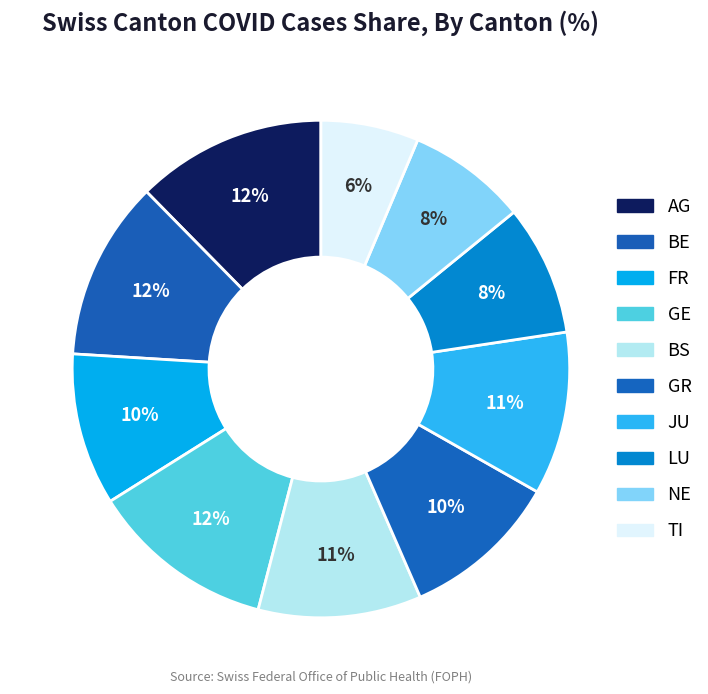

Which slice is the smallest?

TI